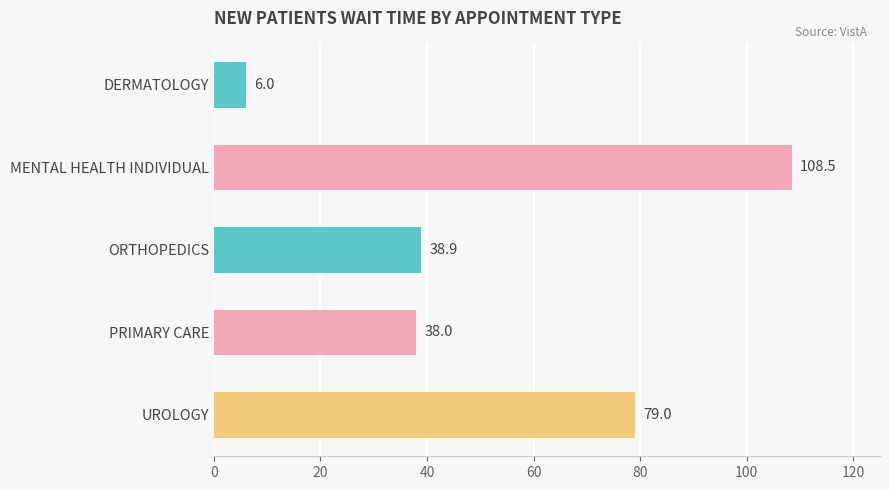

How many data points are less than 38?

1